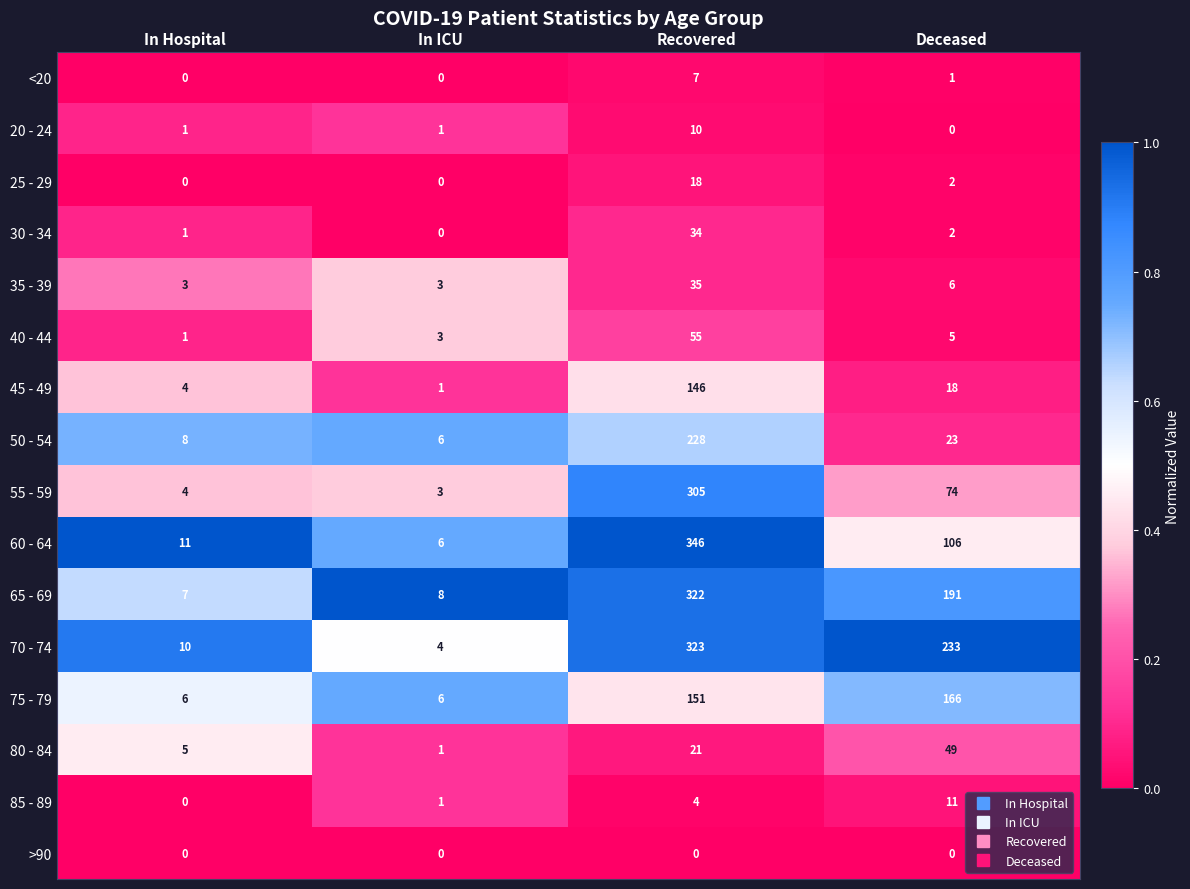

At which category is the sum across all series the highest?

Recovered